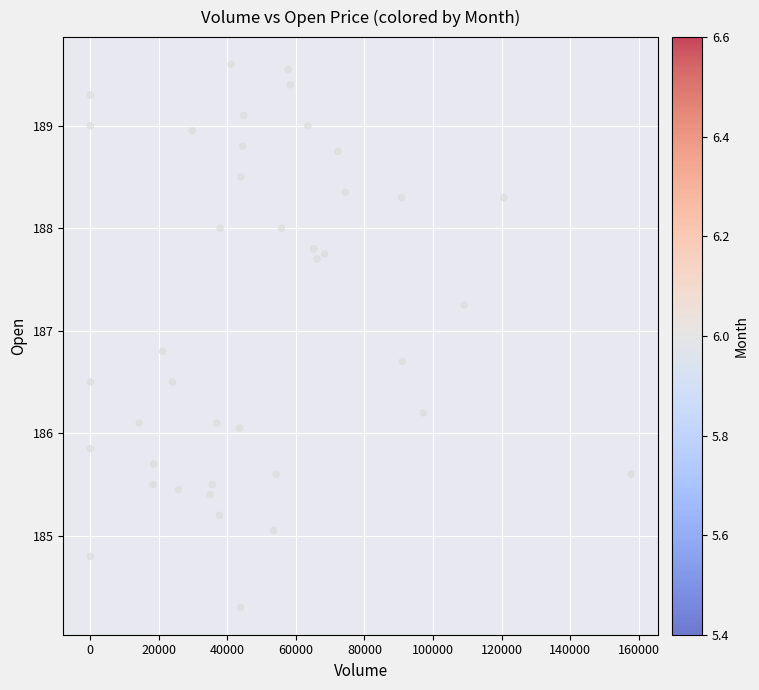

What is the range of X values (max minus min)?

157807.0